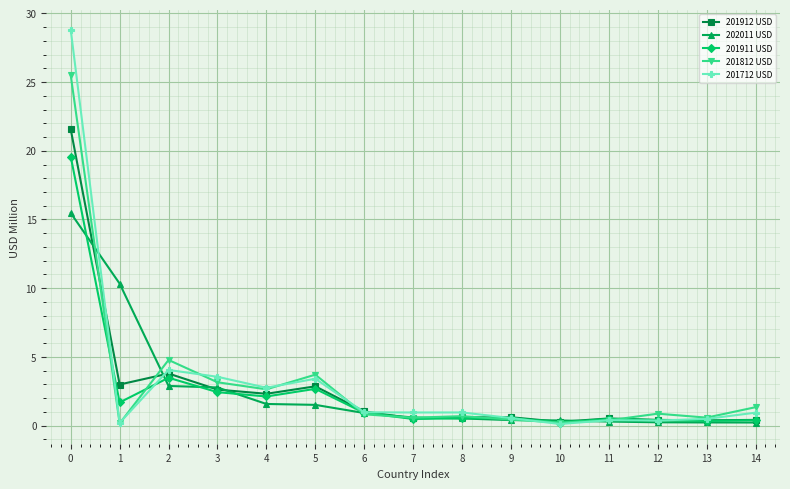

What is the total value across all series at 0?

110.9